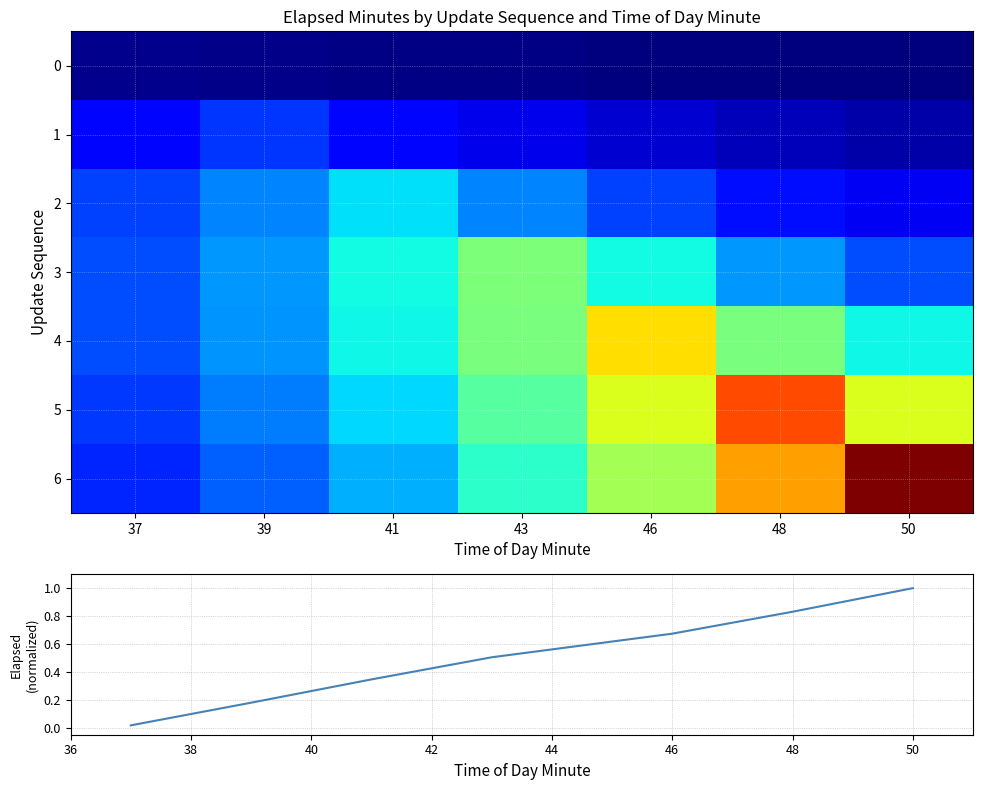

What is the difference between the highest and lowest values at 46?

9.0